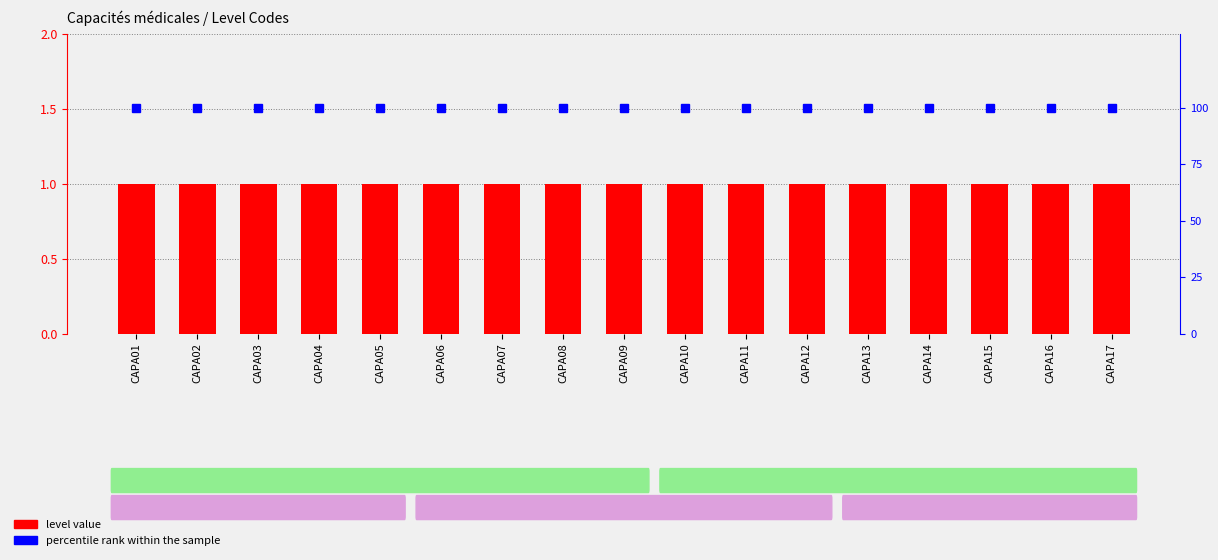

Reading left to right, transcribe all the data shown in this chart.

level value: 1	1	1	1	1	1	1	1	1	1	1	1	1	1	1	1	1
percentile rank within the sample: 100	100	100	100	100	100	100	100	100	100	100	100	100	100	100	100	100